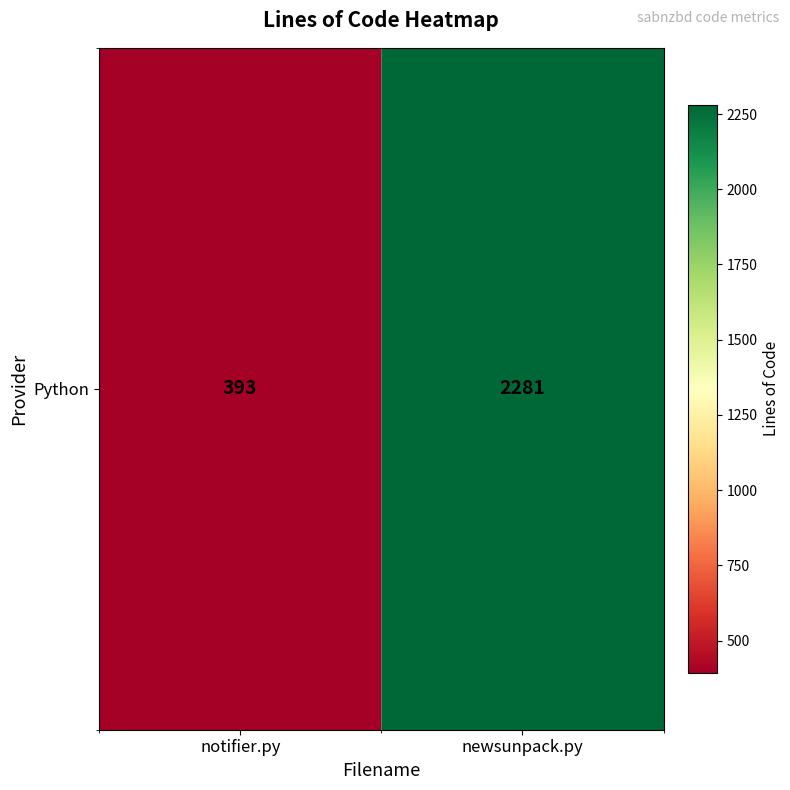

What is the minimum value shown in the chart?

393